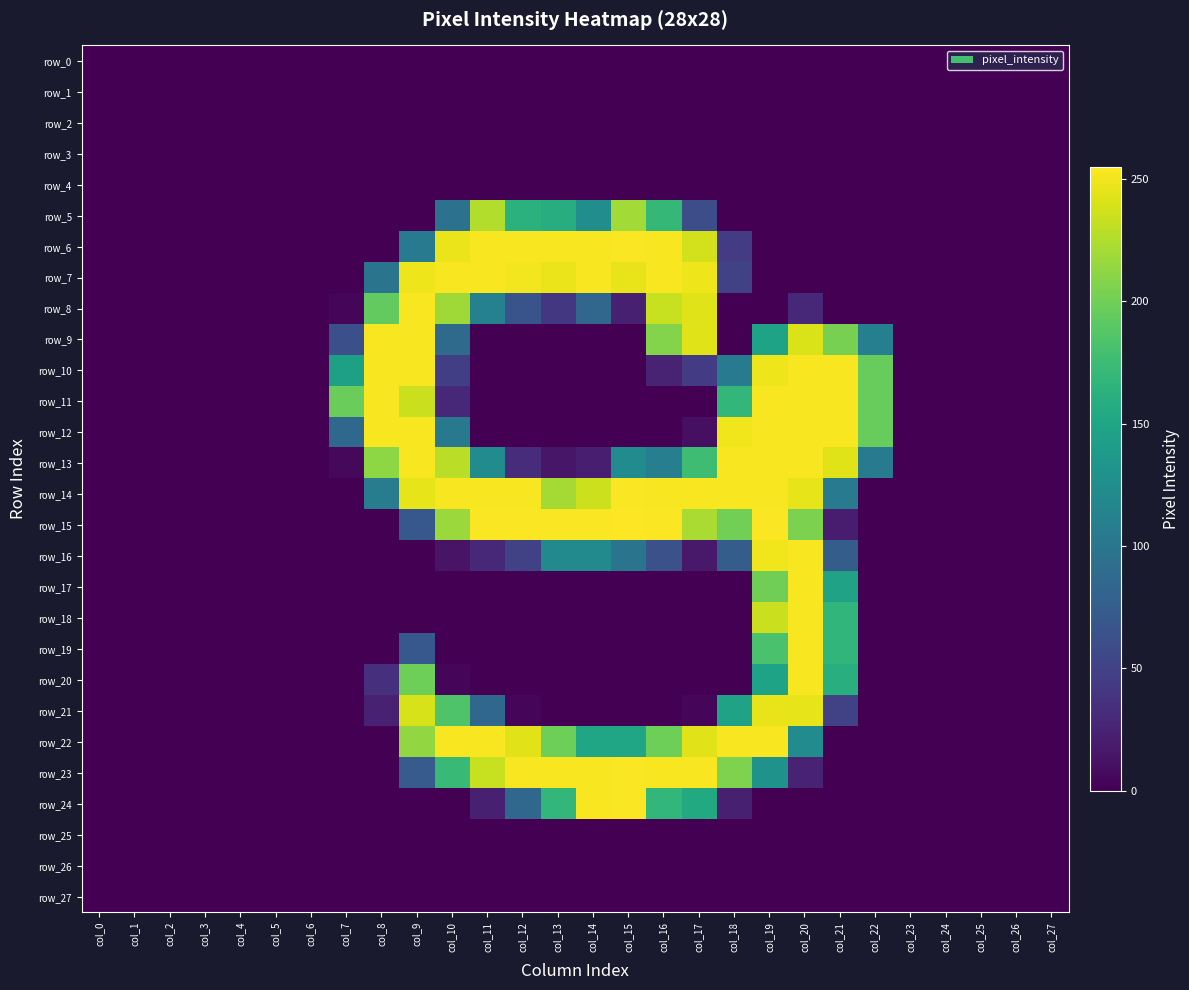

What is the highest value of the row_5 series?

226